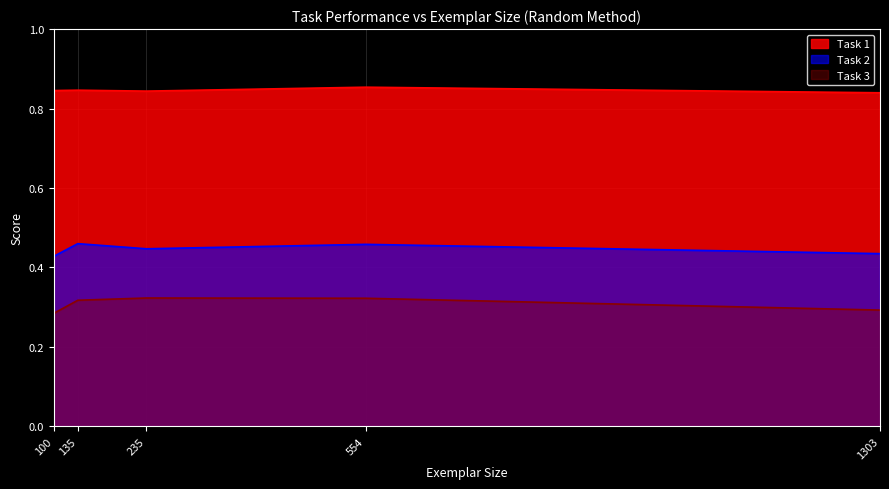

What is the spread (max minus min) of values at 100?

0.6